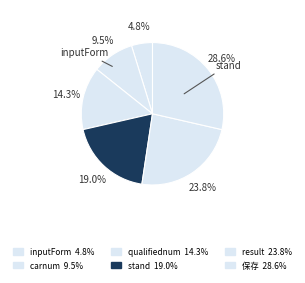

To the nearest percent, what is the combined percentage of stand and inputForm?

24%